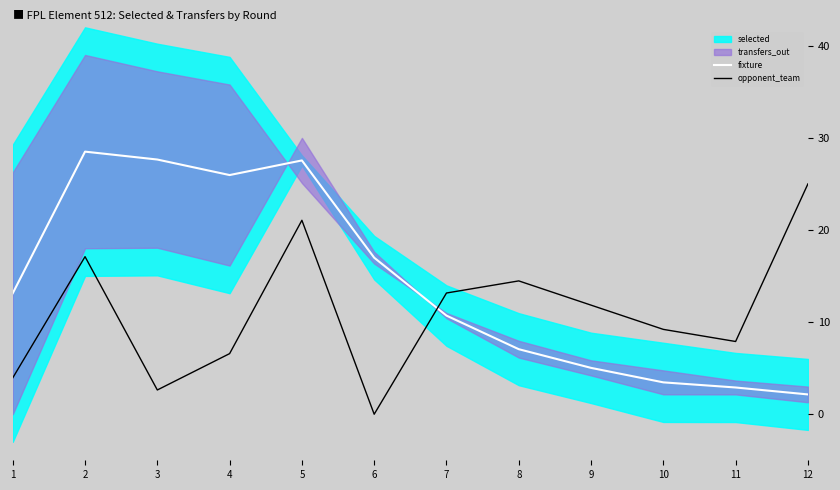

List the labels in order of opponent_team value, smallest first.

6, 3, 1, 4, 11, 10, 9, 7, 8, 2, 5, 12